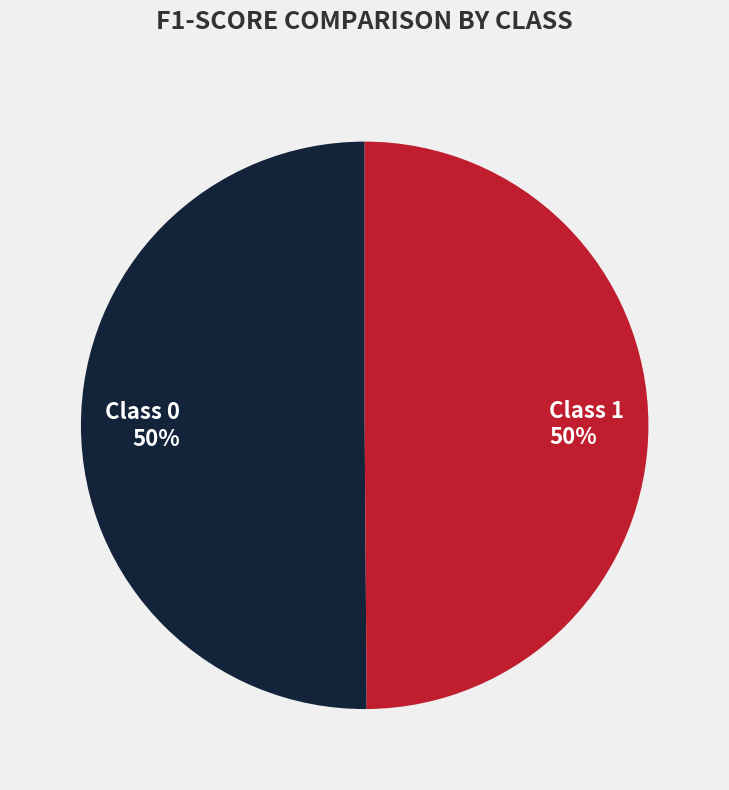

To the nearest percent, what is the average slice percentage?

50%